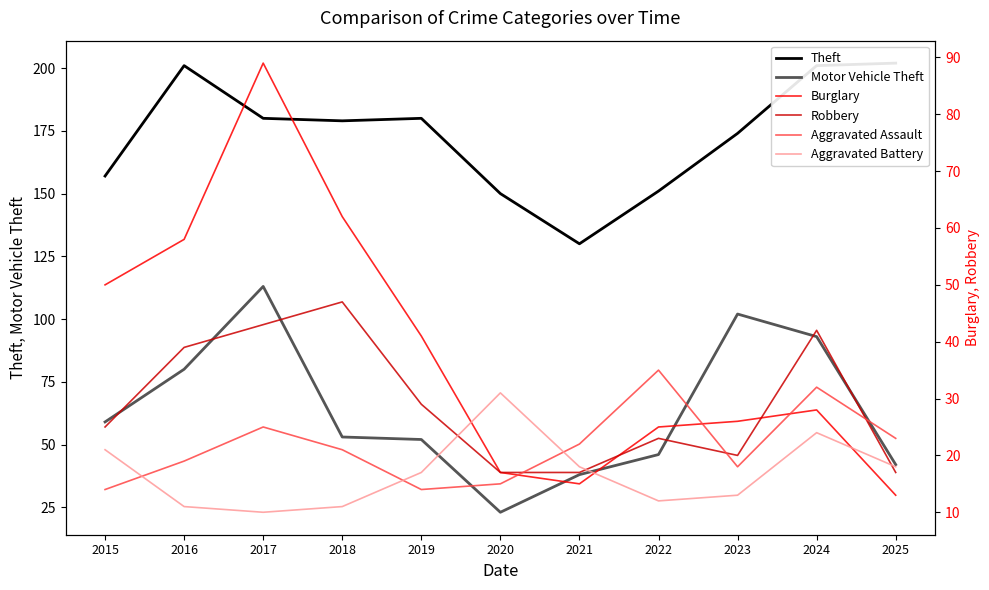

Reading left to right, transcribe all the data shown in this chart.

Theft: 157	201	180	179	180	150	130	151	174	201	202
Motor Vehicle Theft: 59	80	113	53	52	23	38	46	102	93	42
Burglary: 50	58	89	62	41	17	15	25	26	28	13
Robbery: 25	39	43	47	29	17	17	23	20	42	17
Aggravated Assault: 14	19	25	21	14	15	22	35	18	32	23
Aggravated Battery: 21	11	10	11	17	31	18	12	13	24	18